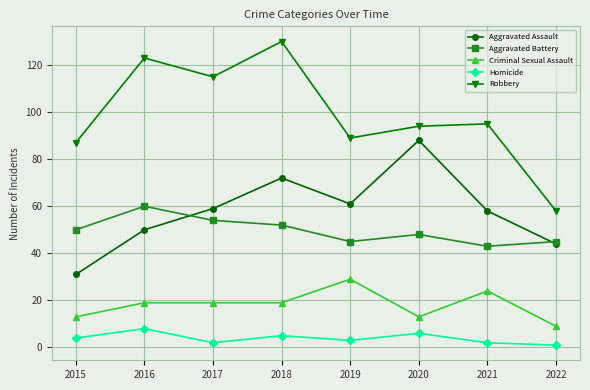

What is the spread (max minus min) of values at 2016?

115